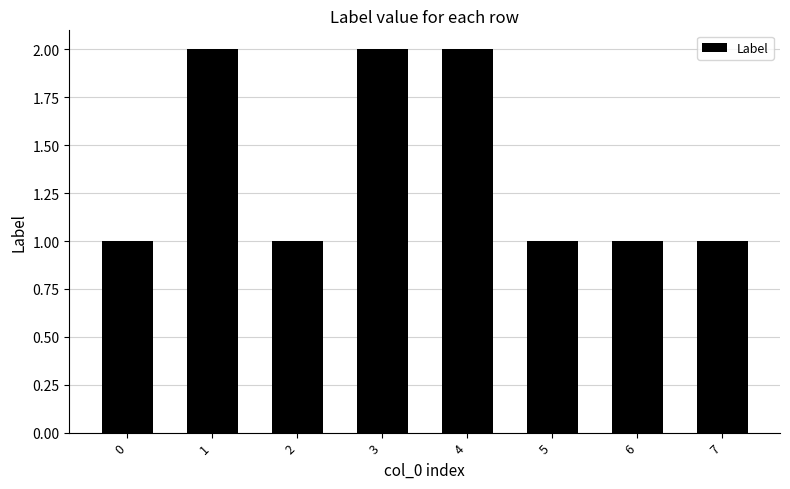

How many bars are there in total?

8